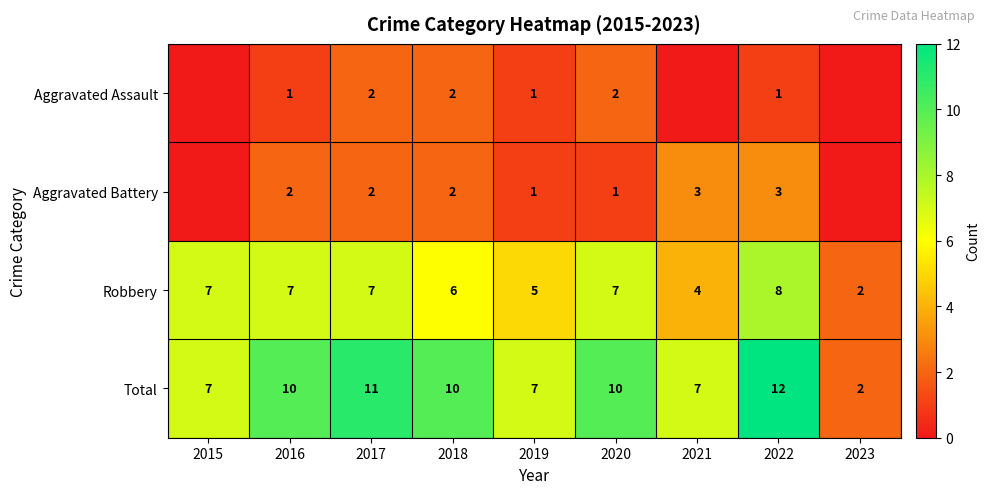

Where is Robbery nearest to the value 5?

2019